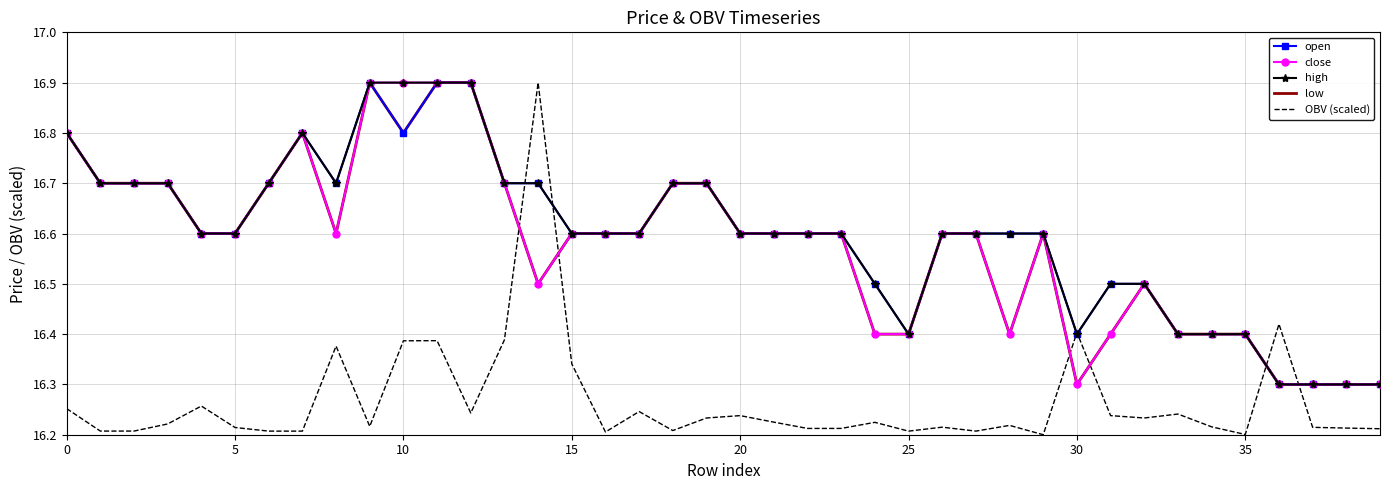

Which series has the widest spread of values?

OBV (scaled)